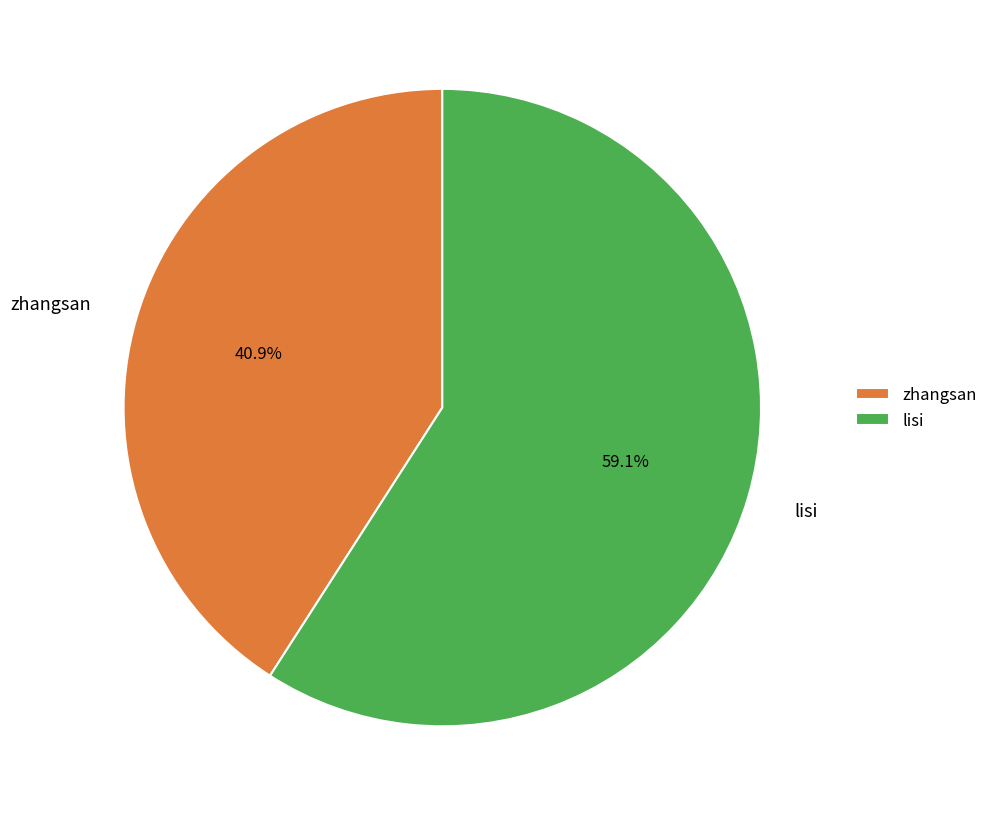

To the nearest percent, what is the average slice percentage?

50%